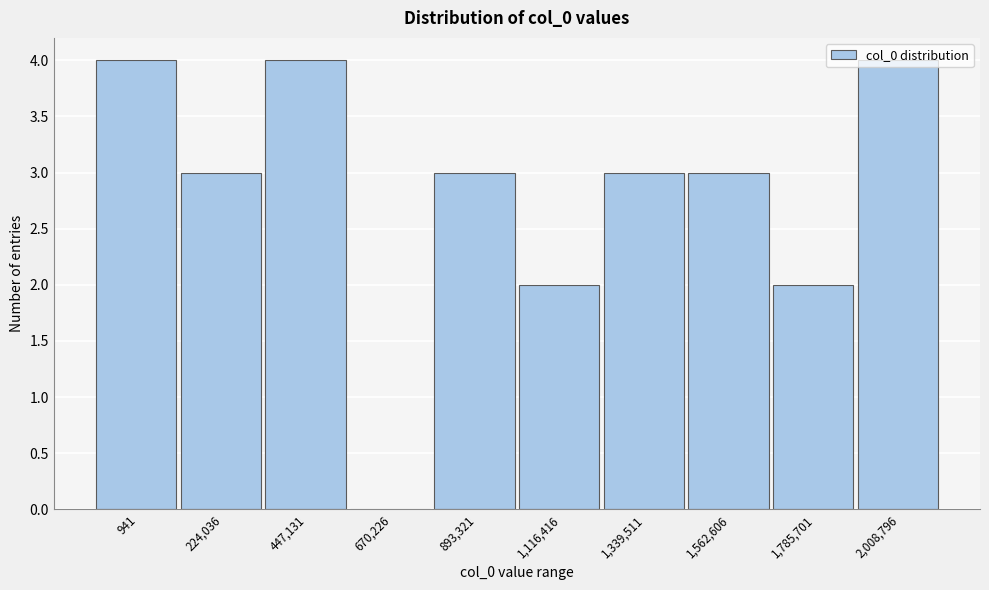

What is the greatest value displayed?

4